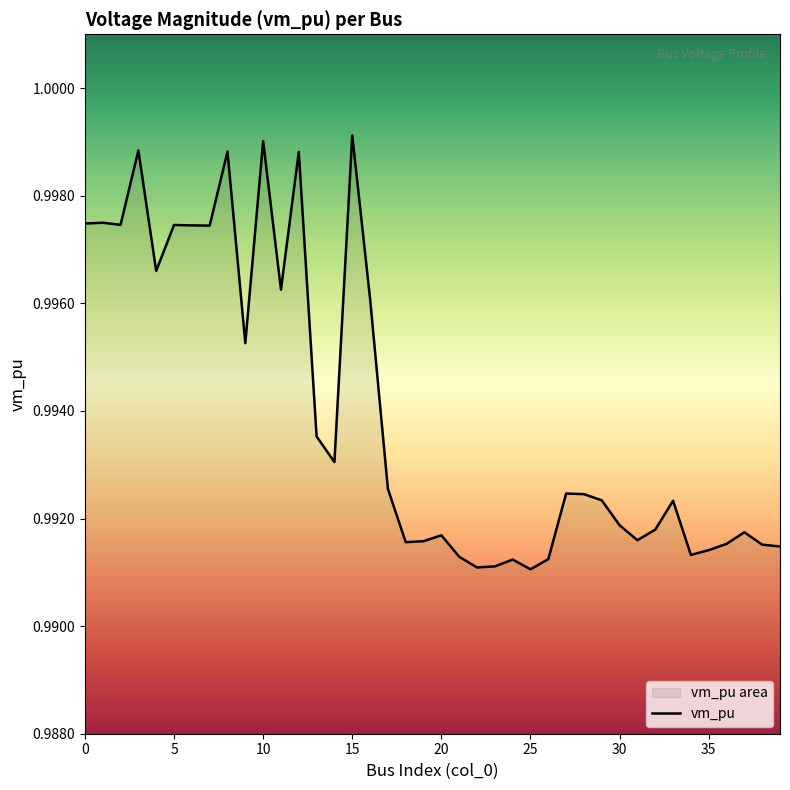

What is the label of the 34th point from the left?

33